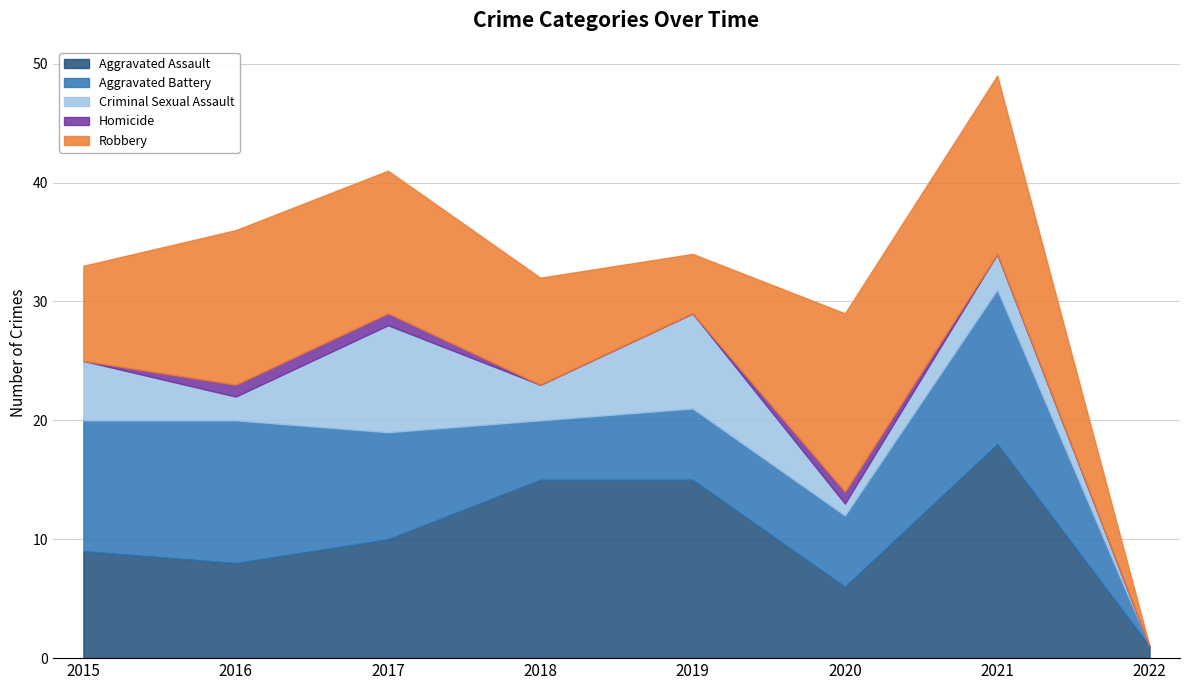

What is the sum of all Aggravated Battery values?

62